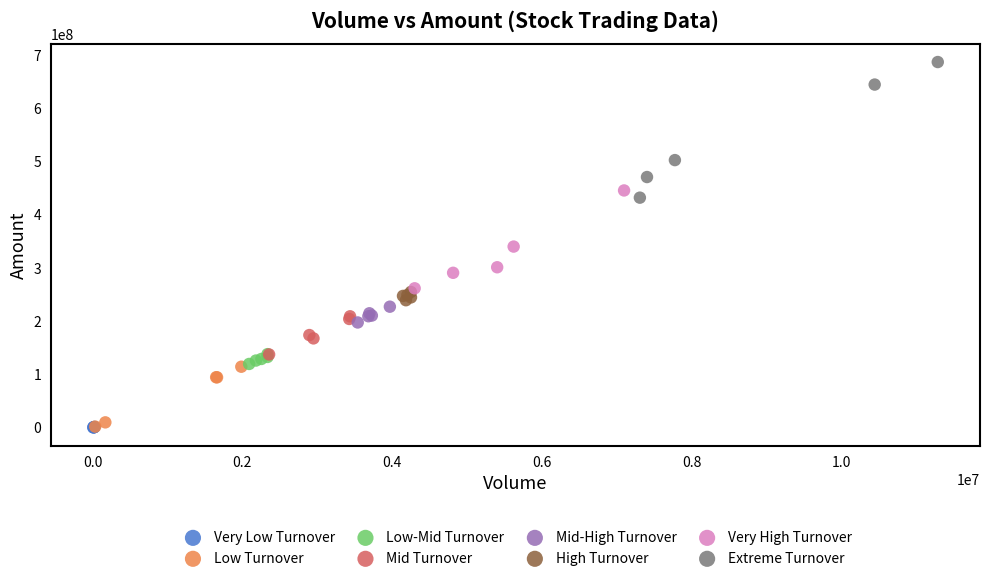

Which series has the largest Y range (max minus min)?

Extreme Turnover